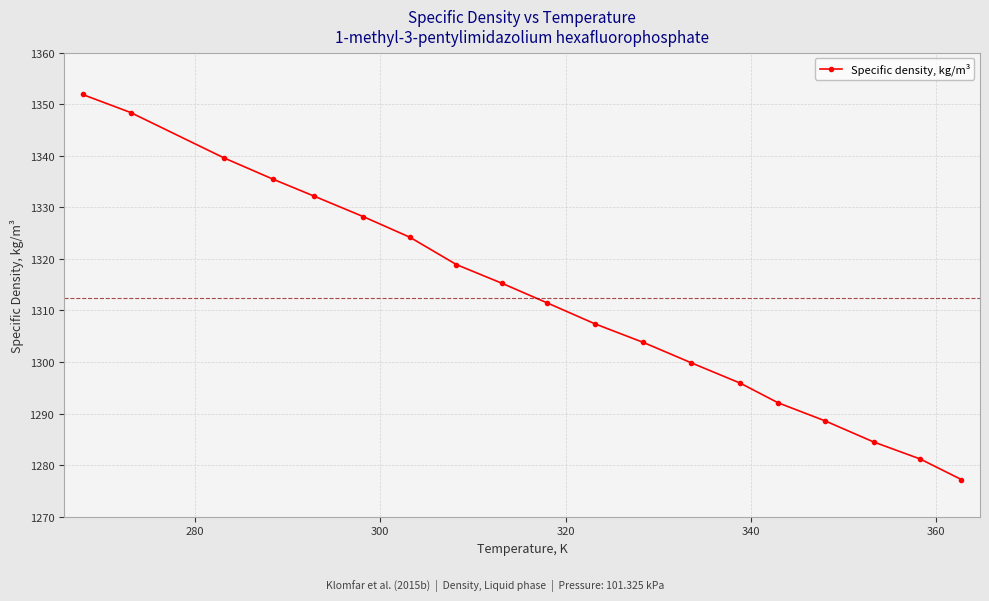

Is this an area chart (filled region under the line)?

No